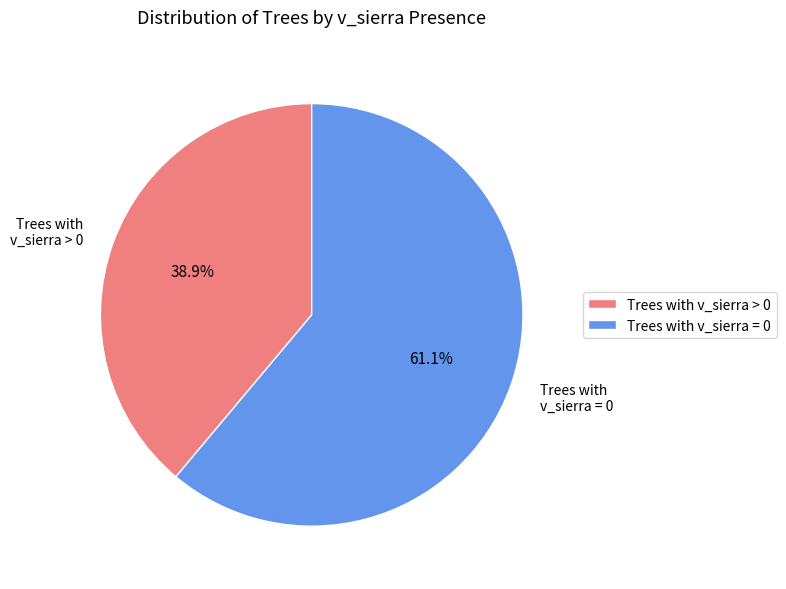

What portion of the pie excludes Trees with v_sierra = 0?

38.9%